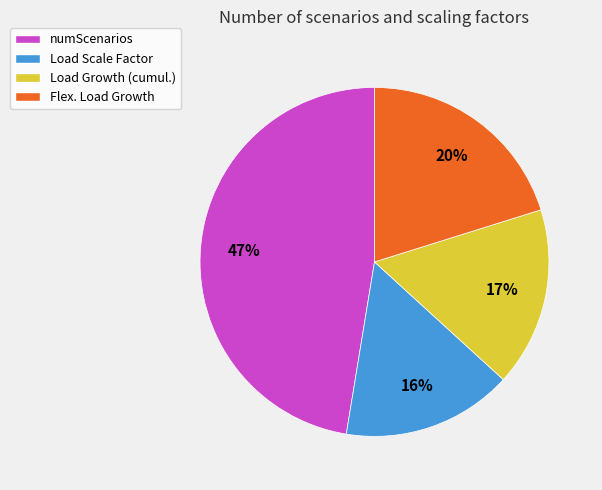

Is it true that Flex. Load Growth is 20% of the pie?

True